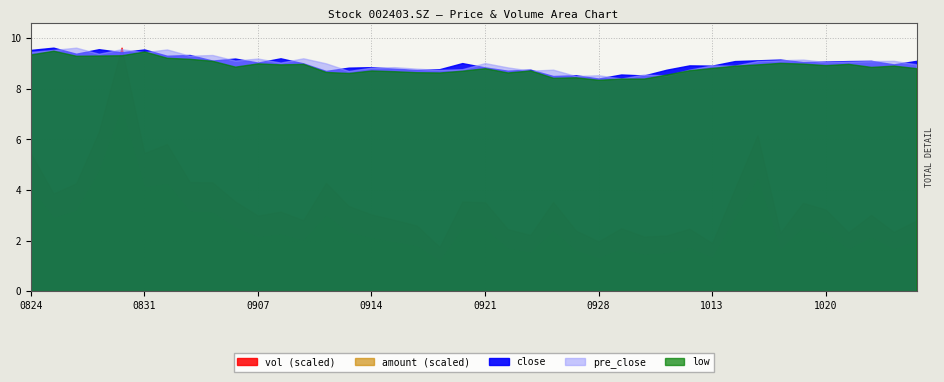

At which category does amount reach its first local peak?

20200828